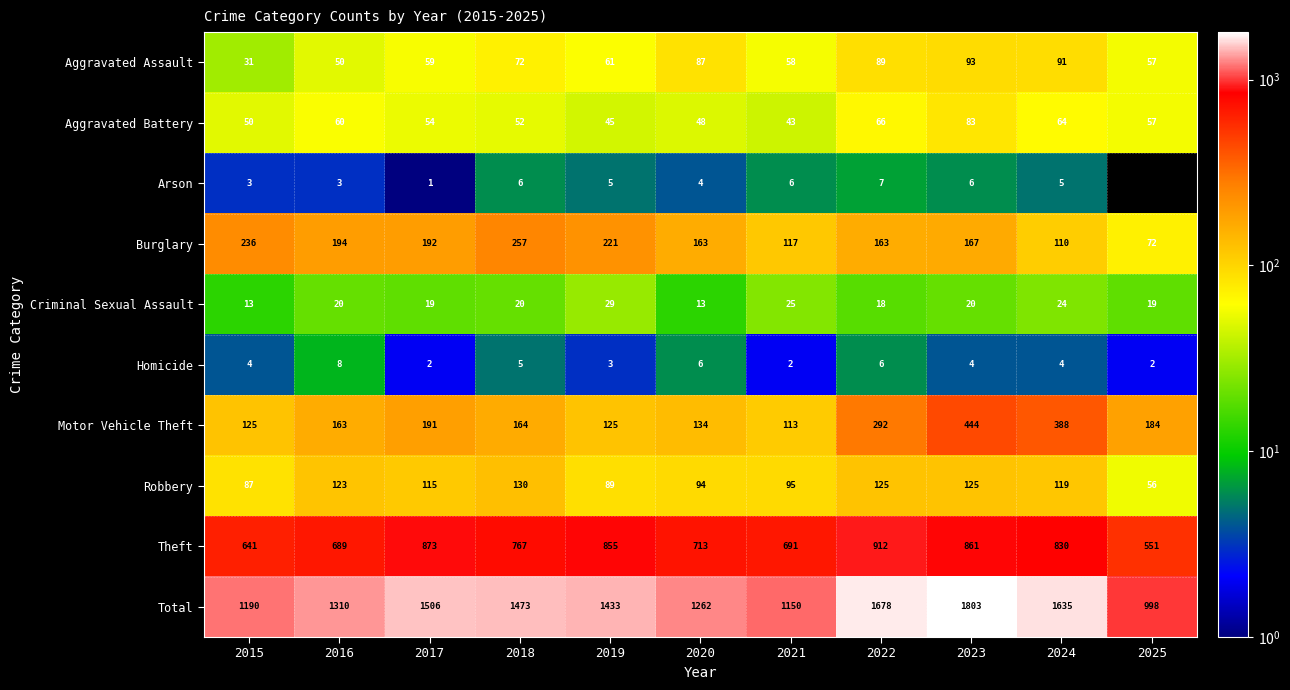

What is the difference between the second highest and minimum values in the Homicide series?

4